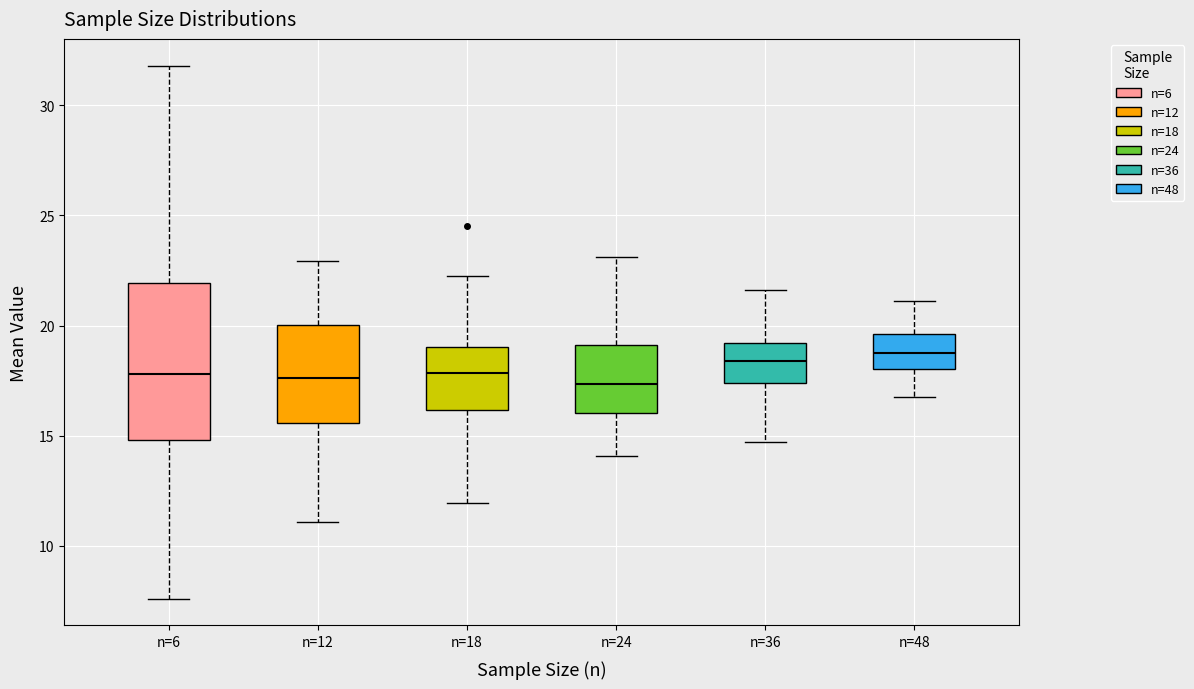

Which box is the tallest, from its lower edge to its upper edge?

n=6